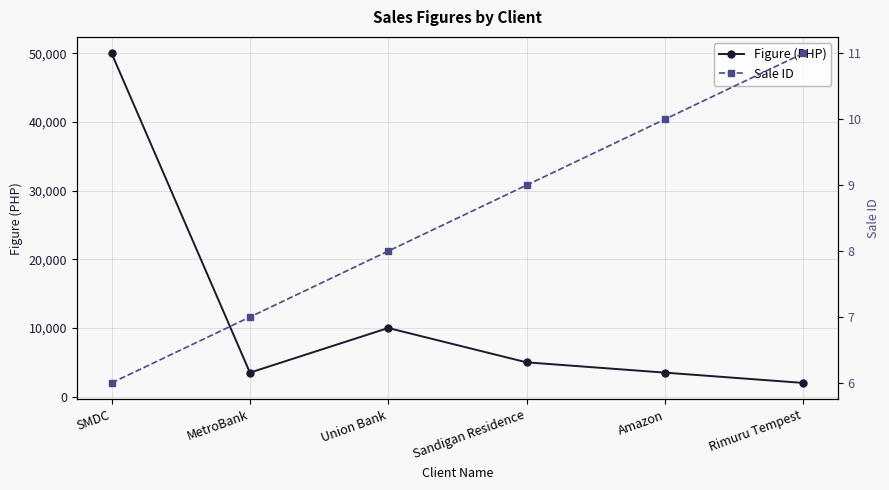

What is the maximum value for Figure (PHP)?

50000